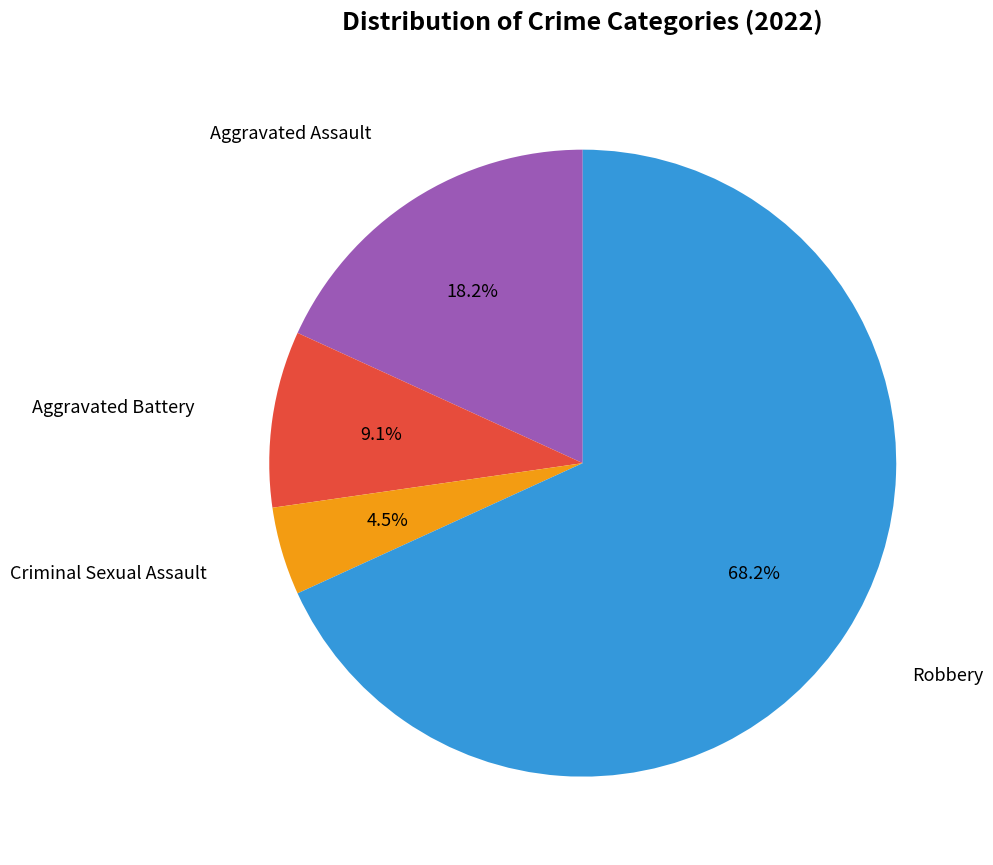

Is there any slice that represents more than half of the pie?

Yes